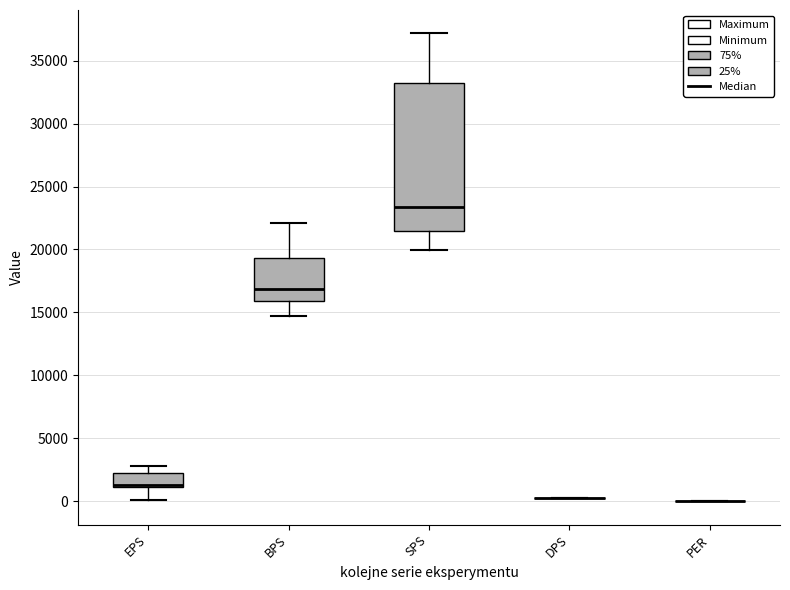

Where does the lower whisker of the box for SPS end on the y-axis? The values are not printed on the chart, so give them approximately, as read against the axis.

20000